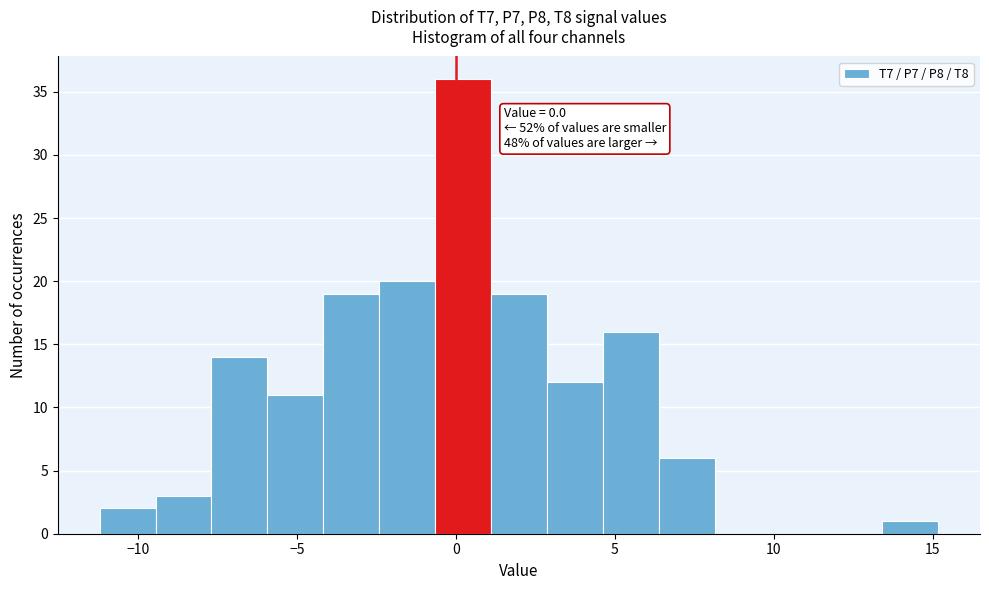

Read against the x-axis, roughly where is the centre of the tallest bar?

0.0